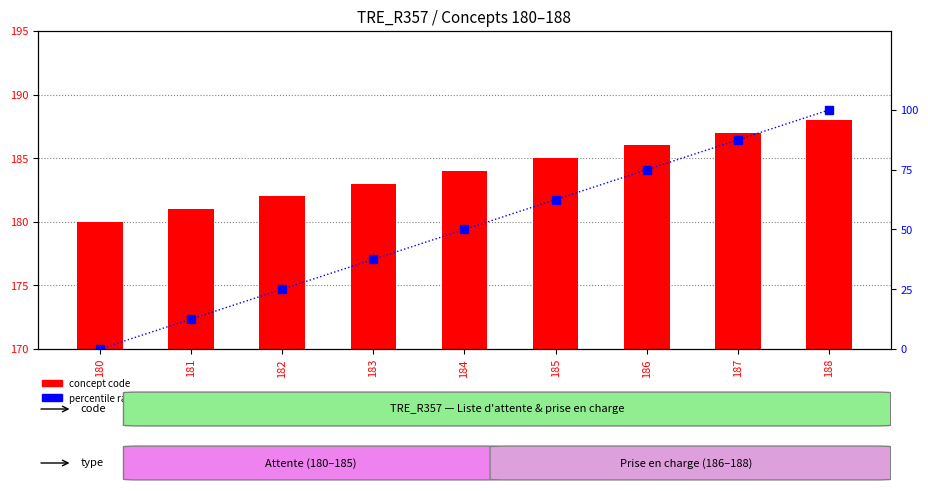

What is the total value across all series at 184?

234.0